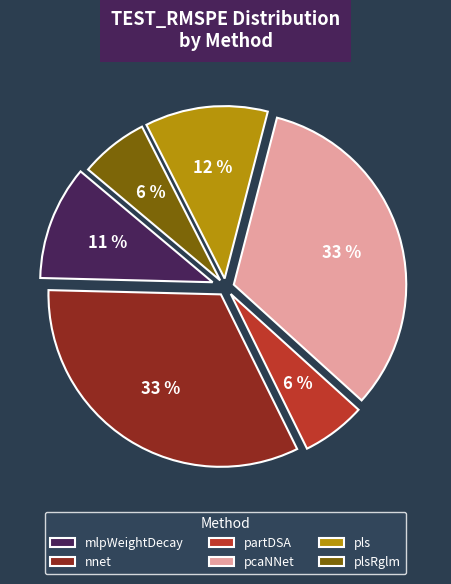

Is there any slice that represents more than half of the pie?

No